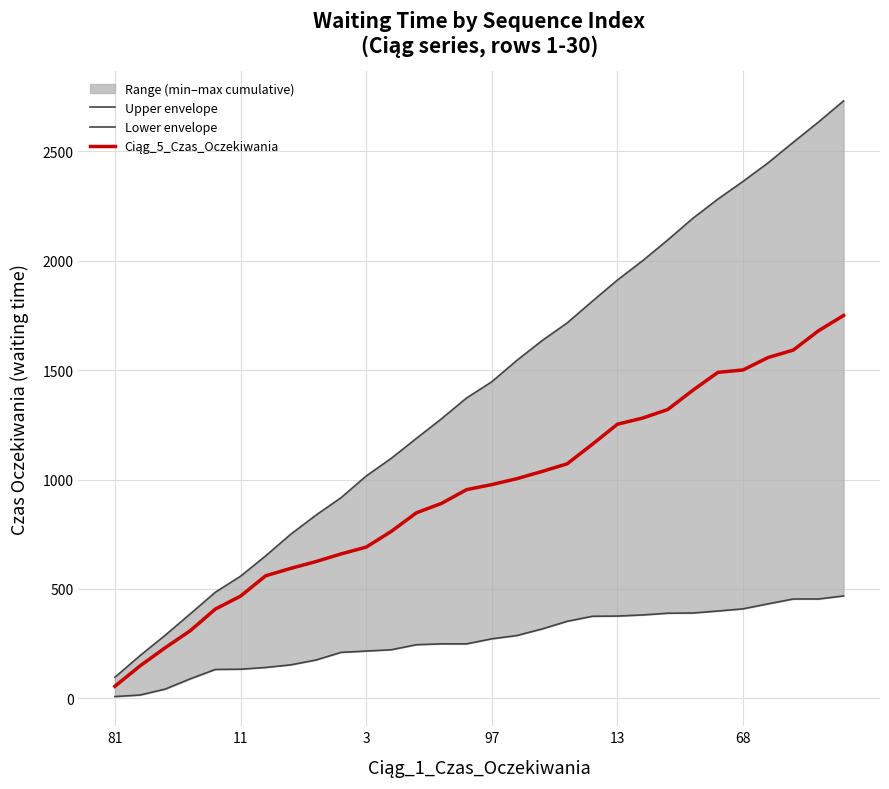

The Lower envelope series shows 124 at 19. True or false?

False